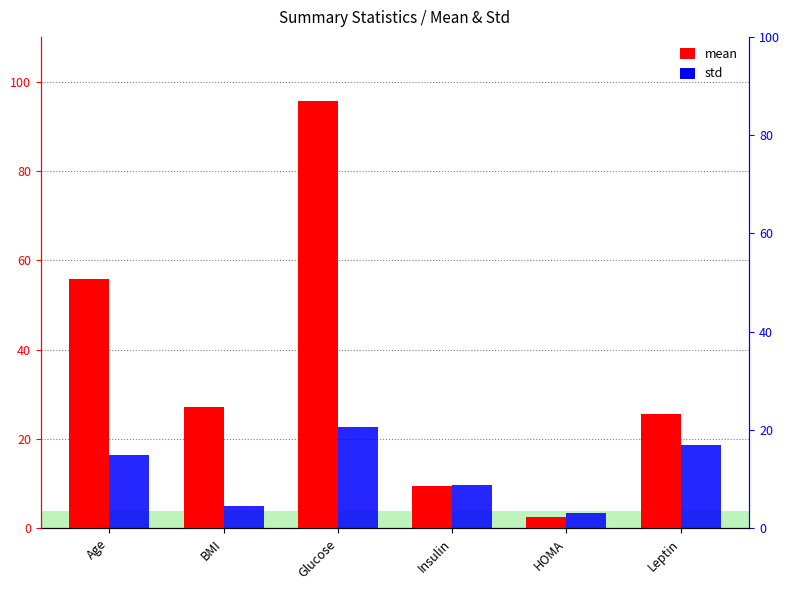

True or false: std has a value of 26.7 at Leptin.

False